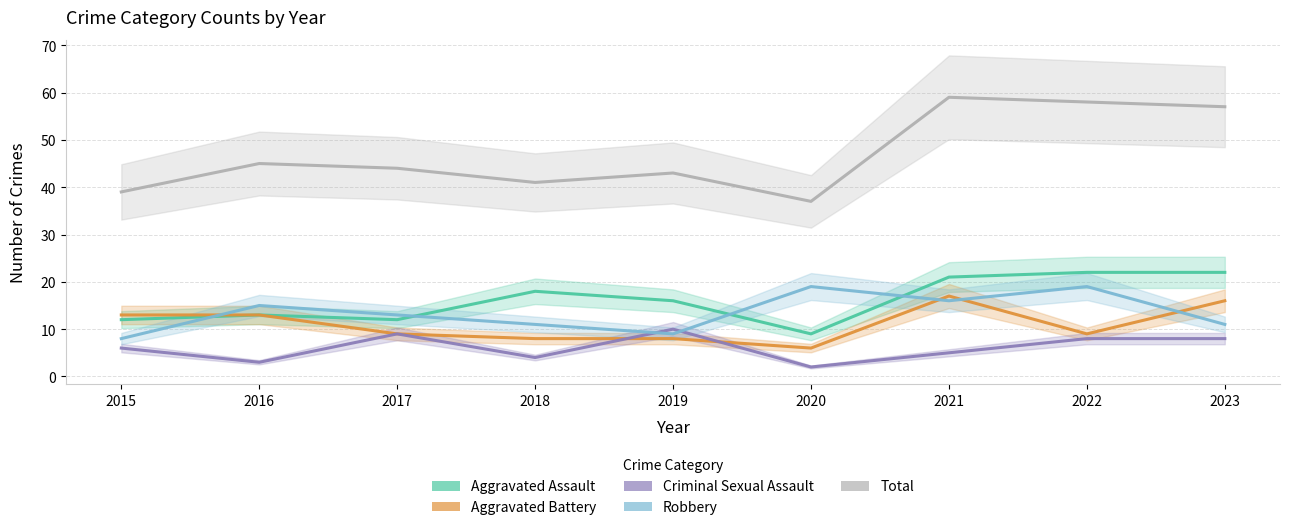

The value of Robbery at 2019 is 9. True or false?

True